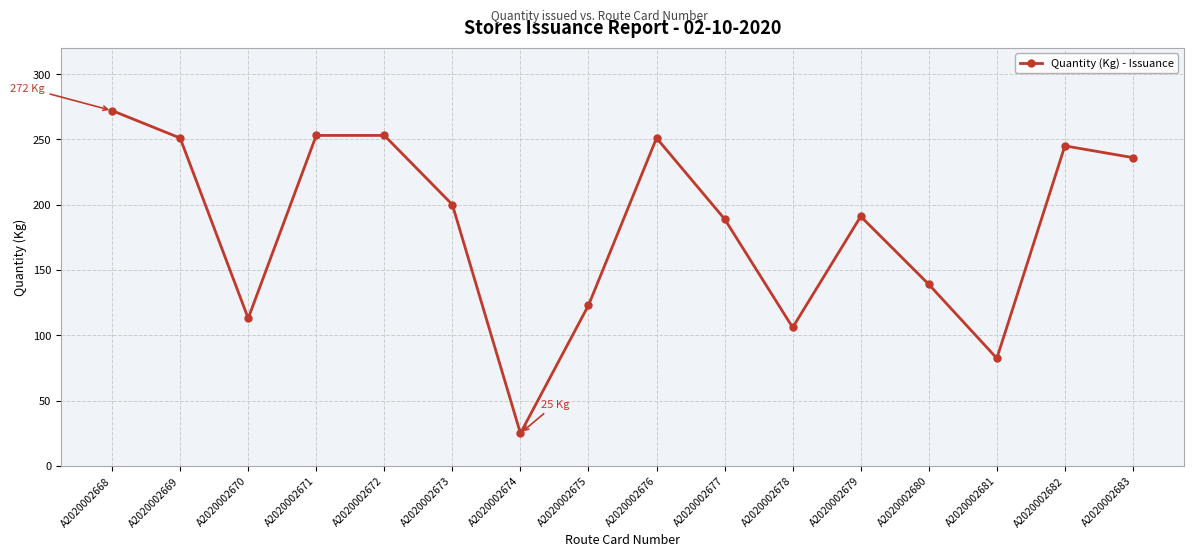

How many data points does each series have?

16